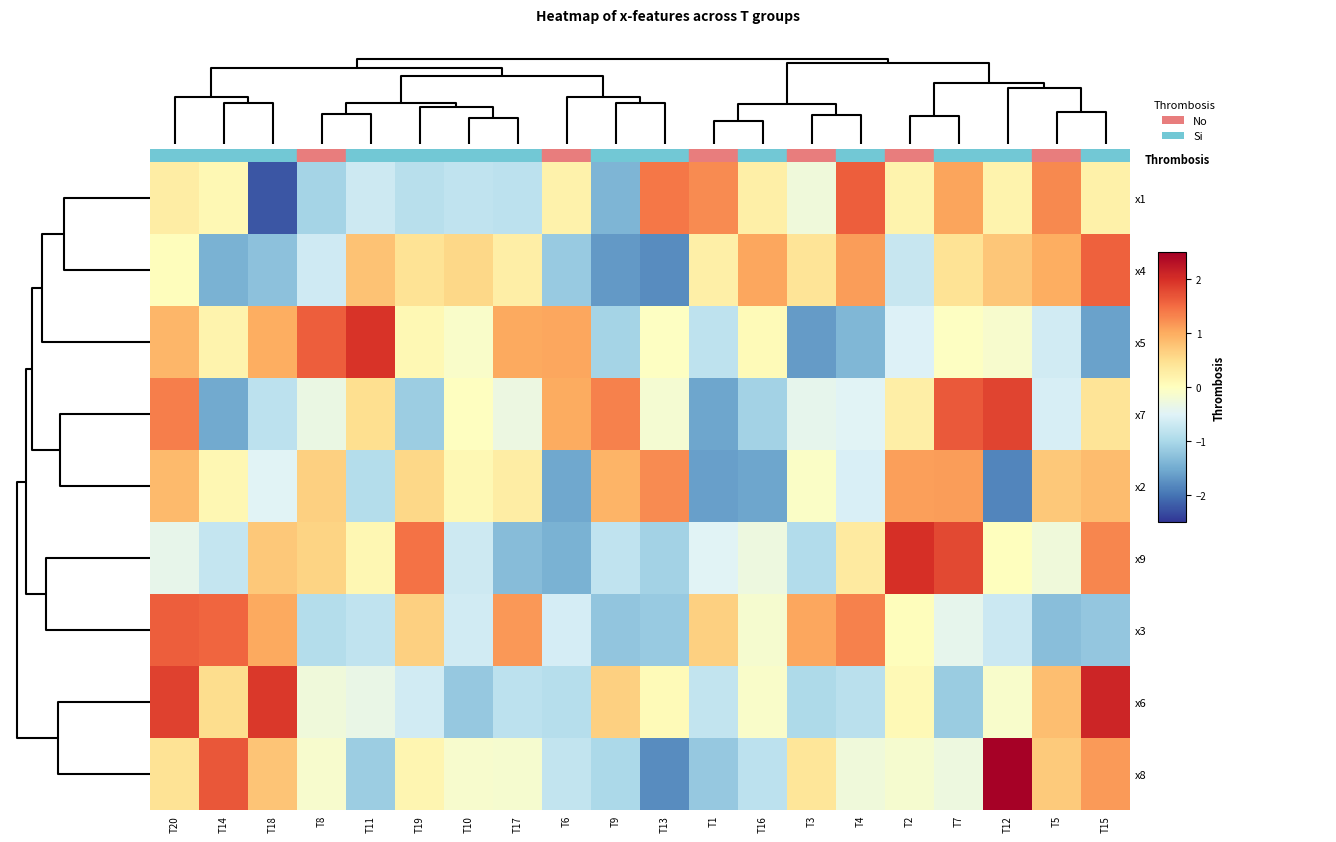

Reading right to left, list all the values displayed in this chart.

x1: T15=0.2	T5=1.3	T12=0.2	T7=1.1	T2=0.2	T4=1.6	T3=-0.2	T16=0.3	T1=1.3	T13=1.4	T9=-1.4	T6=0.2	T17=-0.8	T10=-0.8	T19=-0.9	T11=-0.7	T8=-1.0	T18=-2.2	T14=0.1	T20=0.3
x4: T15=1.6	T5=1.0	T12=0.8	T7=0.4	T2=-0.7	T4=1.1	T3=0.4	T16=1.0	T1=0.2	T13=-1.8	T9=-1.7	T6=-1.2	T17=0.3	T10=0.6	T19=0.4	T11=0.8	T8=-0.7	T18=-1.3	T14=-1.4	T20=0.0
x5: T15=-1.6	T5=-0.6	T12=-0.1	T7=-0.0	T2=-0.5	T4=-1.4	T3=-1.6	T16=0.1	T1=-0.8	T13=-0.0	T9=-1.0	T6=1.0	T17=1.0	T10=-0.1	T19=0.1	T11=2.0	T8=1.6	T18=1.0	T14=0.2	T20=0.9
x7: T15=0.4	T5=-0.6	T12=1.8	T7=1.6	T2=0.3	T4=-0.5	T3=-0.4	T16=-1.1	T1=-1.6	T13=-0.2	T9=1.3	T6=1.0	T17=-0.3	T10=-0.0	T19=-1.1	T11=0.5	T8=-0.3	T18=-0.8	T14=-1.5	T20=1.4
x2: T15=0.9	T5=0.7	T12=-1.9	T7=1.1	T2=1.1	T4=-0.6	T3=-0.1	T16=-1.6	T1=-1.6	T13=1.3	T9=0.9	T6=-1.5	T17=0.3	T10=0.1	T19=0.6	T11=-0.9	T8=0.7	T18=-0.5	T14=0.1	T20=0.9
x9: T15=1.3	T5=-0.3	T12=0.0	T7=1.8	T2=2.0	T4=0.3	T3=-0.9	T16=-0.3	T1=-0.5	T13=-1.1	T9=-0.8	T6=-1.4	T17=-1.3	T10=-0.7	T19=1.5	T11=0.1	T8=0.6	T18=0.7	T14=-0.8	T20=-0.4
x3: T15=-1.2	T5=-1.3	T12=-0.7	T7=-0.4	T2=0.0	T4=1.3	T3=1.0	T16=-0.1	T1=0.7	T13=-1.2	T9=-1.2	T6=-0.6	T17=1.2	T10=-0.6	T19=0.6	T11=-0.8	T8=-0.9	T18=1.0	T14=1.5	T20=1.6
x6: T15=2.1	T5=0.8	T12=-0.1	T7=-1.1	T2=0.1	T4=-0.8	T3=-1.0	T16=-0.1	T1=-0.8	T13=0.1	T9=0.7	T6=-0.9	T17=-0.8	T10=-1.2	T19=-0.6	T11=-0.3	T8=-0.2	T18=1.9	T14=0.5	T20=1.9
x8: T15=1.1	T5=0.7	T12=2.5	T7=-0.3	T2=-0.2	T4=-0.2	T3=0.4	T16=-0.8	T1=-1.2	T13=-1.8	T9=-1.0	T6=-0.8	T17=-0.1	T10=-0.1	T19=0.2	T11=-1.1	T8=-0.1	T18=0.8	T14=1.7	T20=0.4